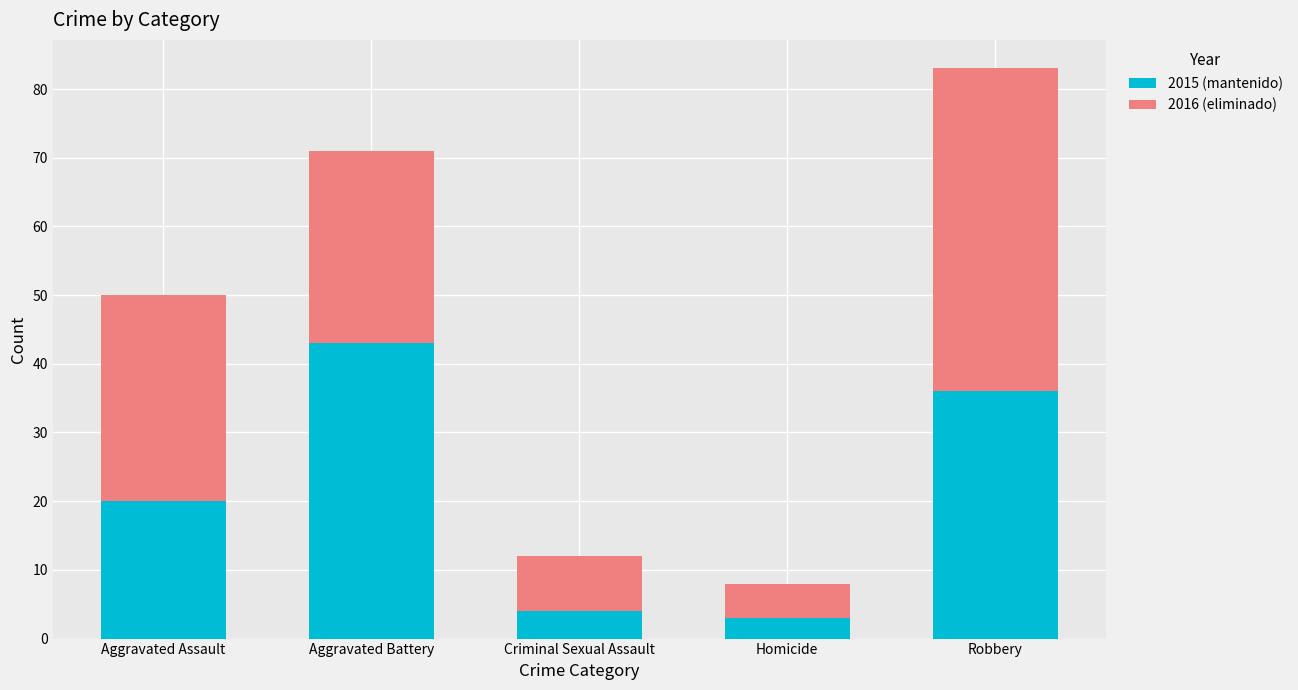

What is the maximum value for 2015 (mantenido)?

43